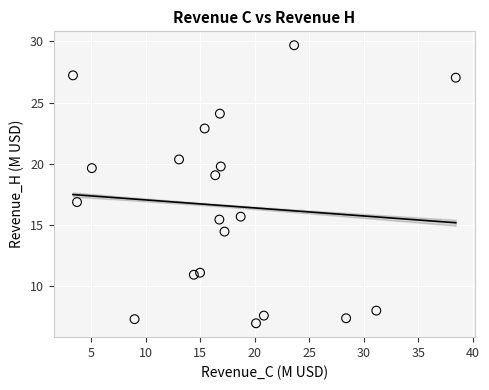

What is the range of Y values (max minus min)?

22.7